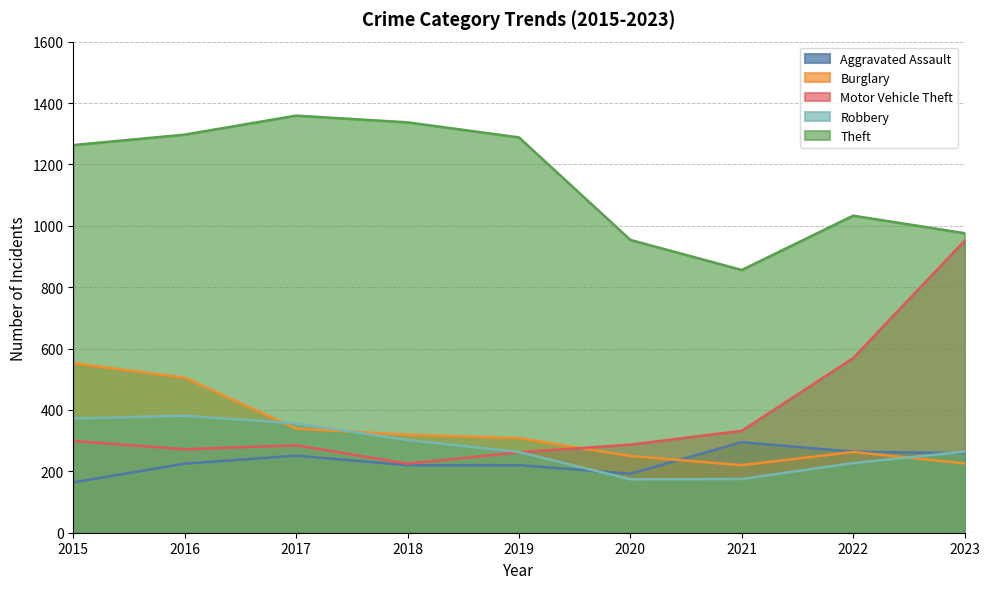

What are all the series names shown in the legend?

Aggravated Assault, Burglary, Motor Vehicle Theft, Robbery, Theft